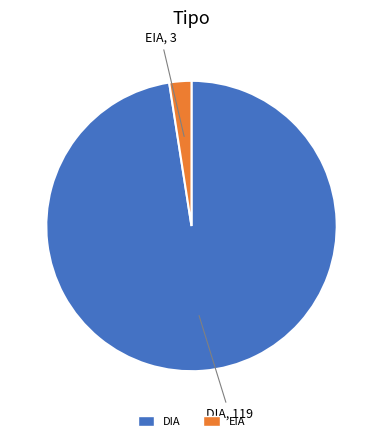

Which slice is the smallest?

EIA